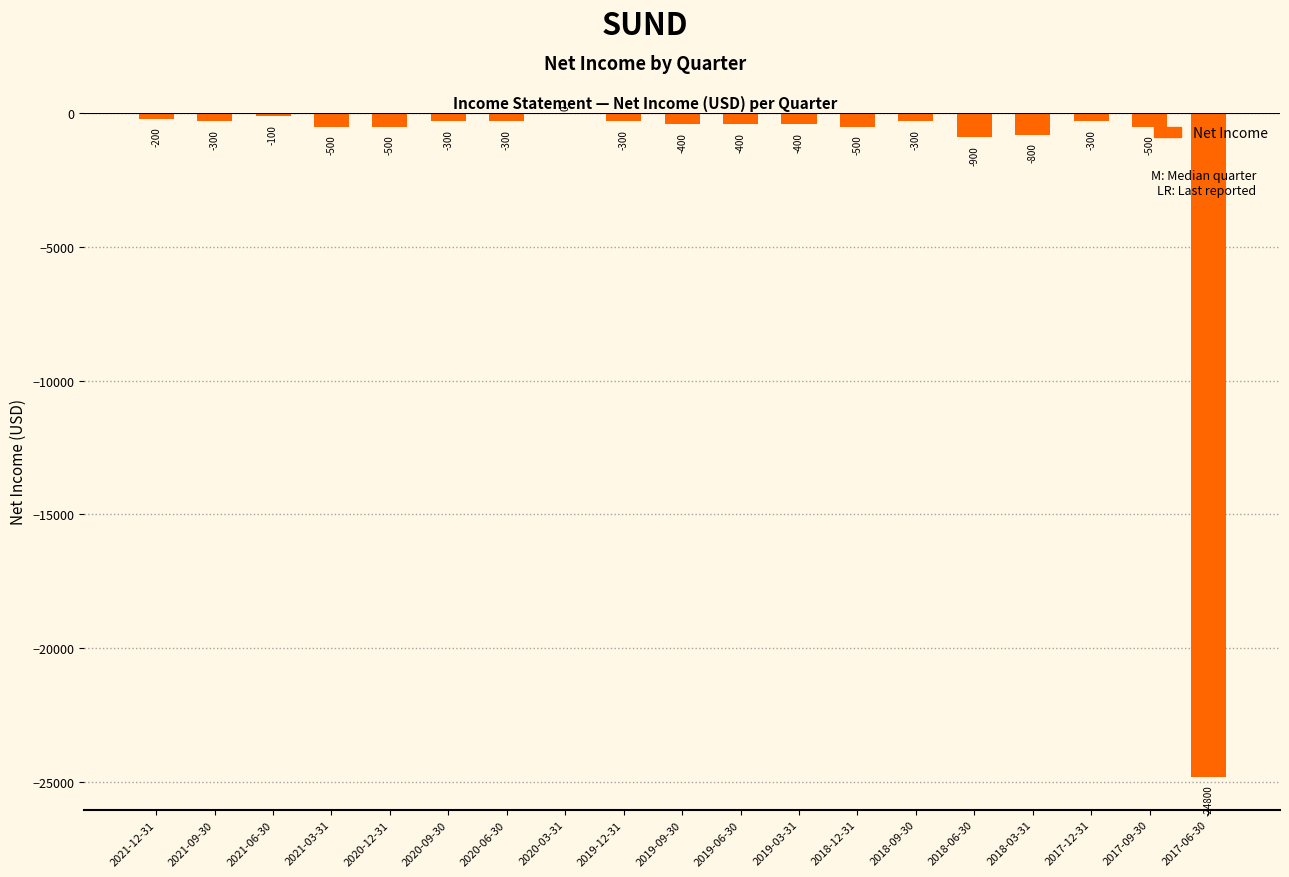

Where does the data first go above -400?

2021-12-31